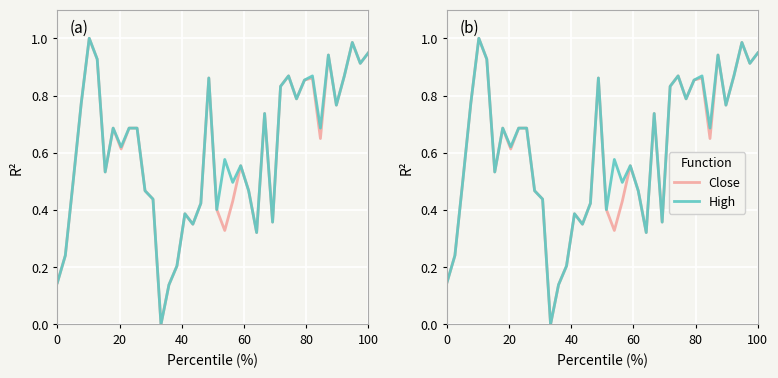

List the series in order of their peak value, highest first.

Close, High